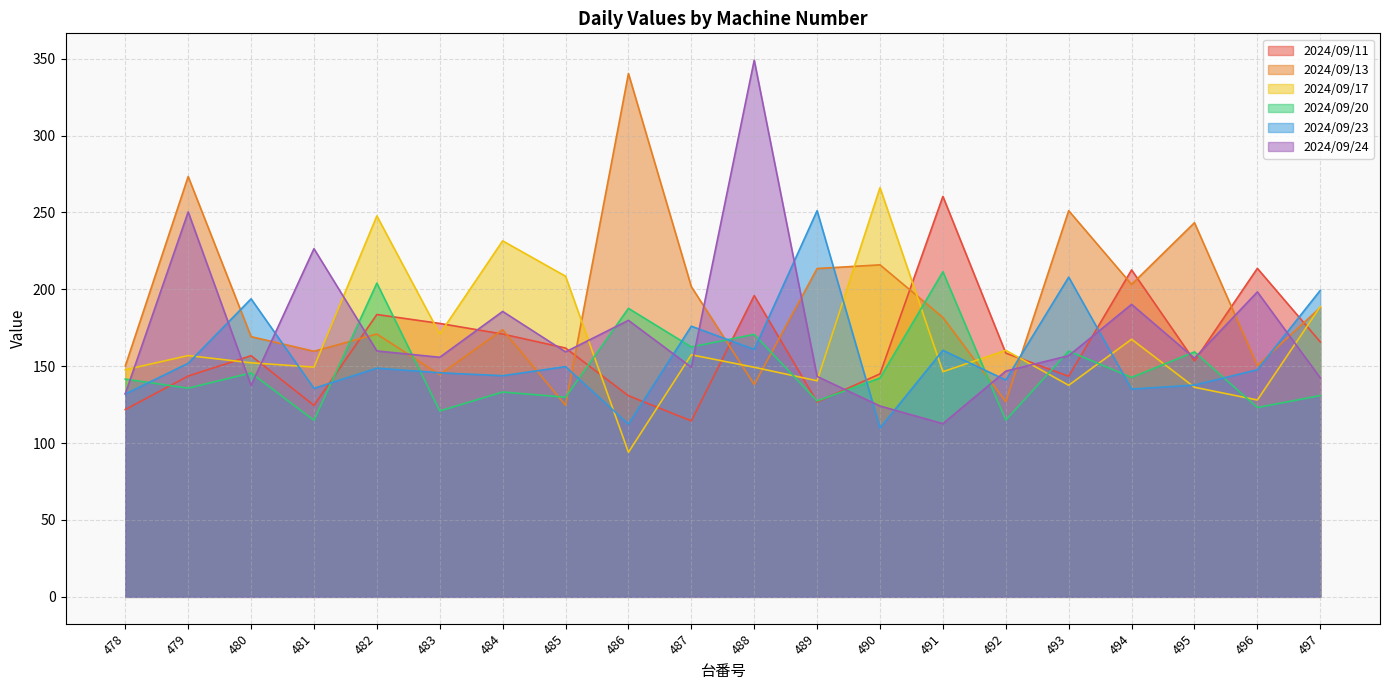

What is the greatest value displayed?

349.0